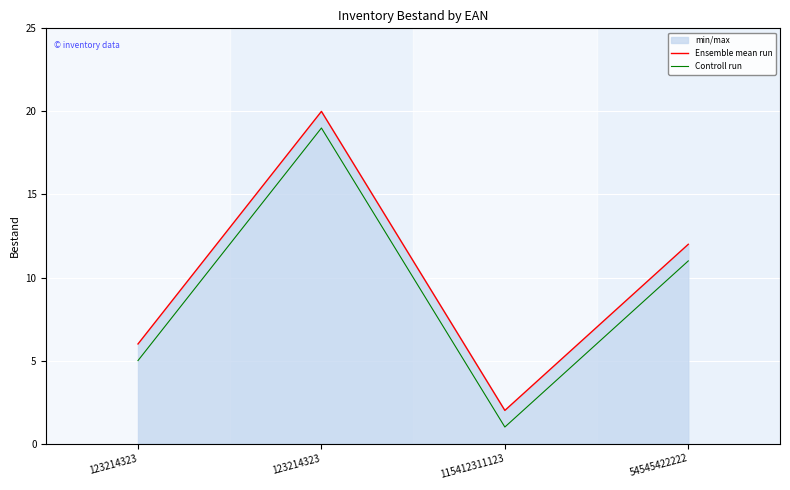

Where is the first local minimum for Ensemble mean run?

115412311123